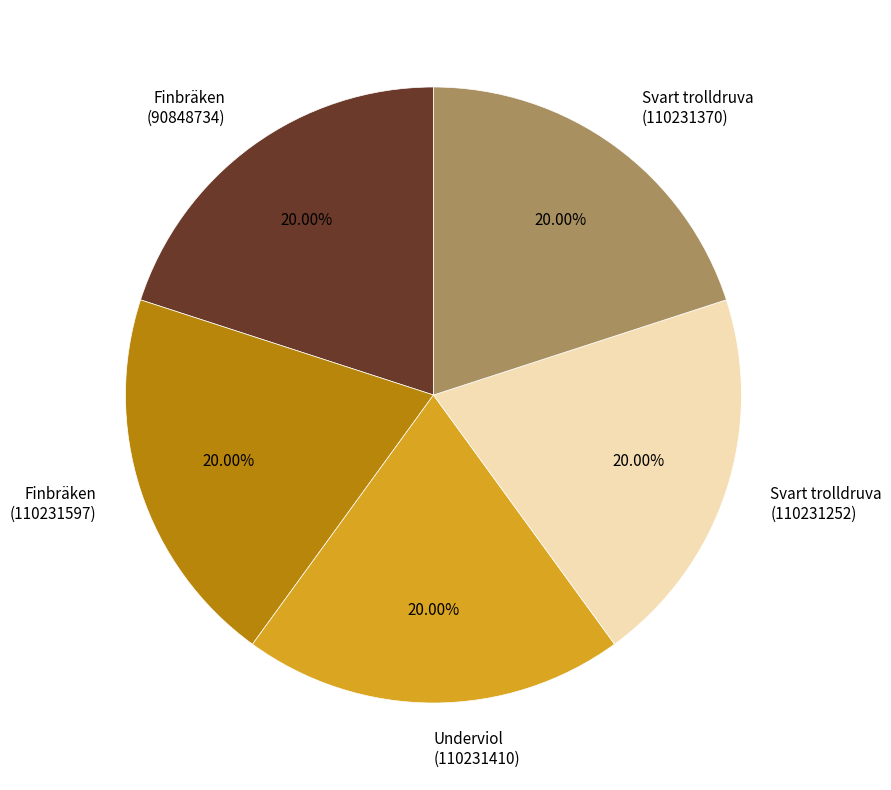

Does any single category account for the majority?

No